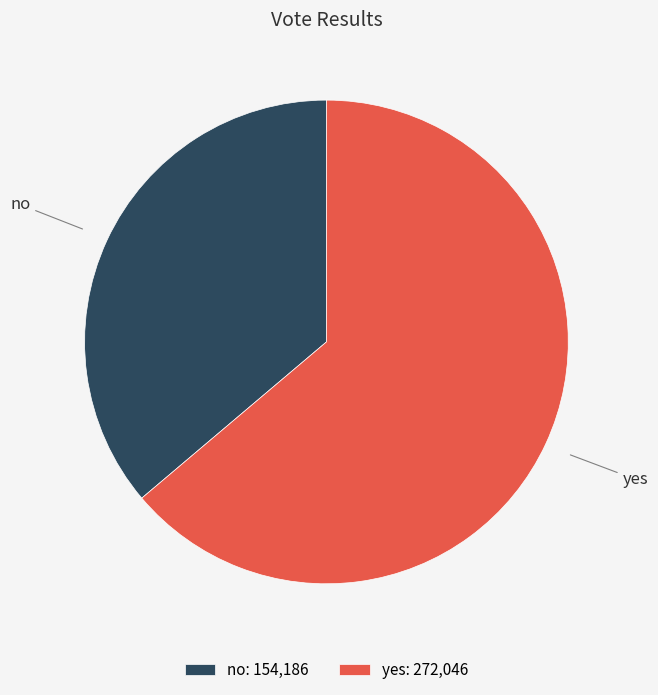

How many slices are in this pie chart?

2